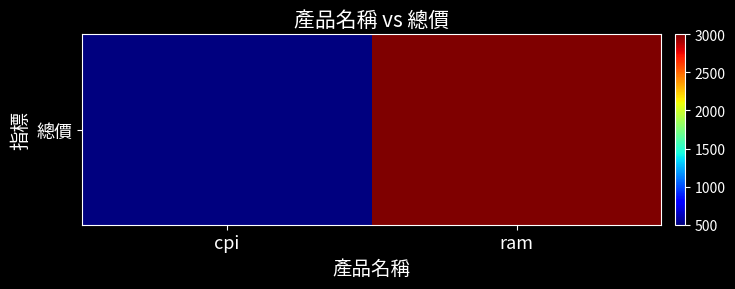

True or false: the data shows 3000 at ram.

True